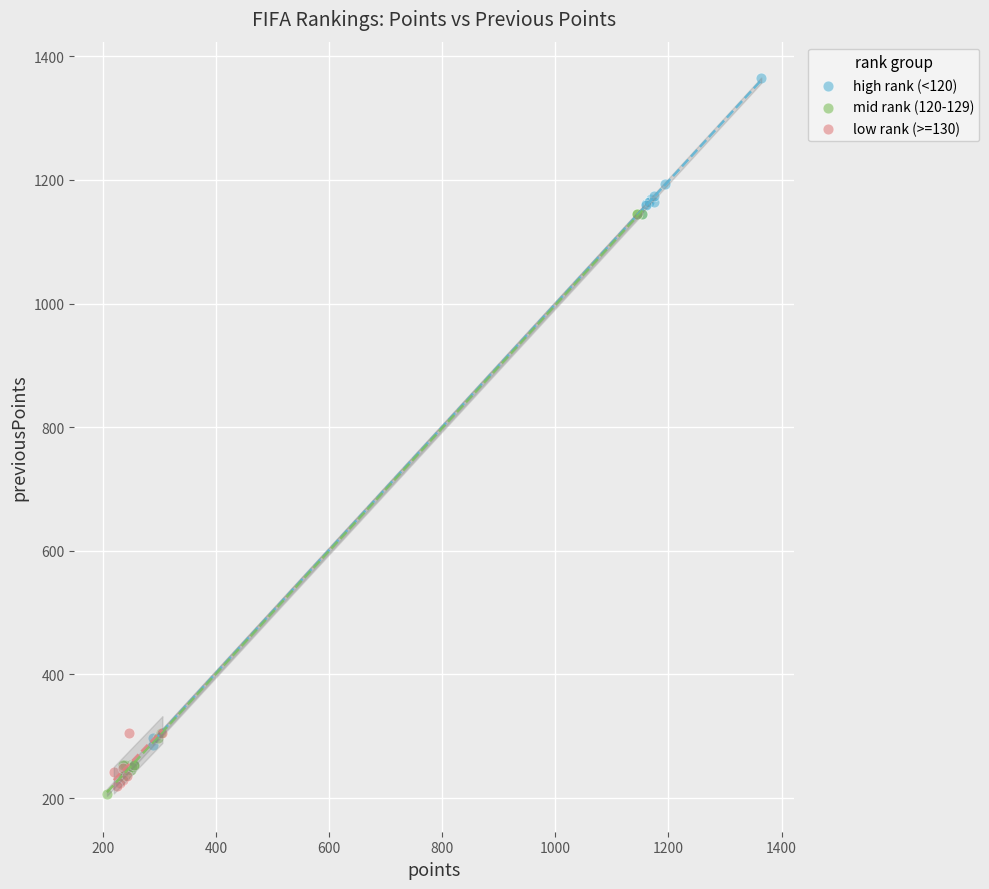

What are all the series names shown in the legend?

high rank (<120), mid rank (120-129), low rank (>=130)